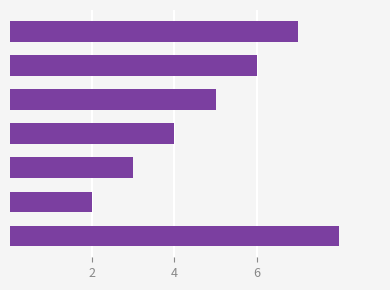

What is the maximum value shown in the chart?

8